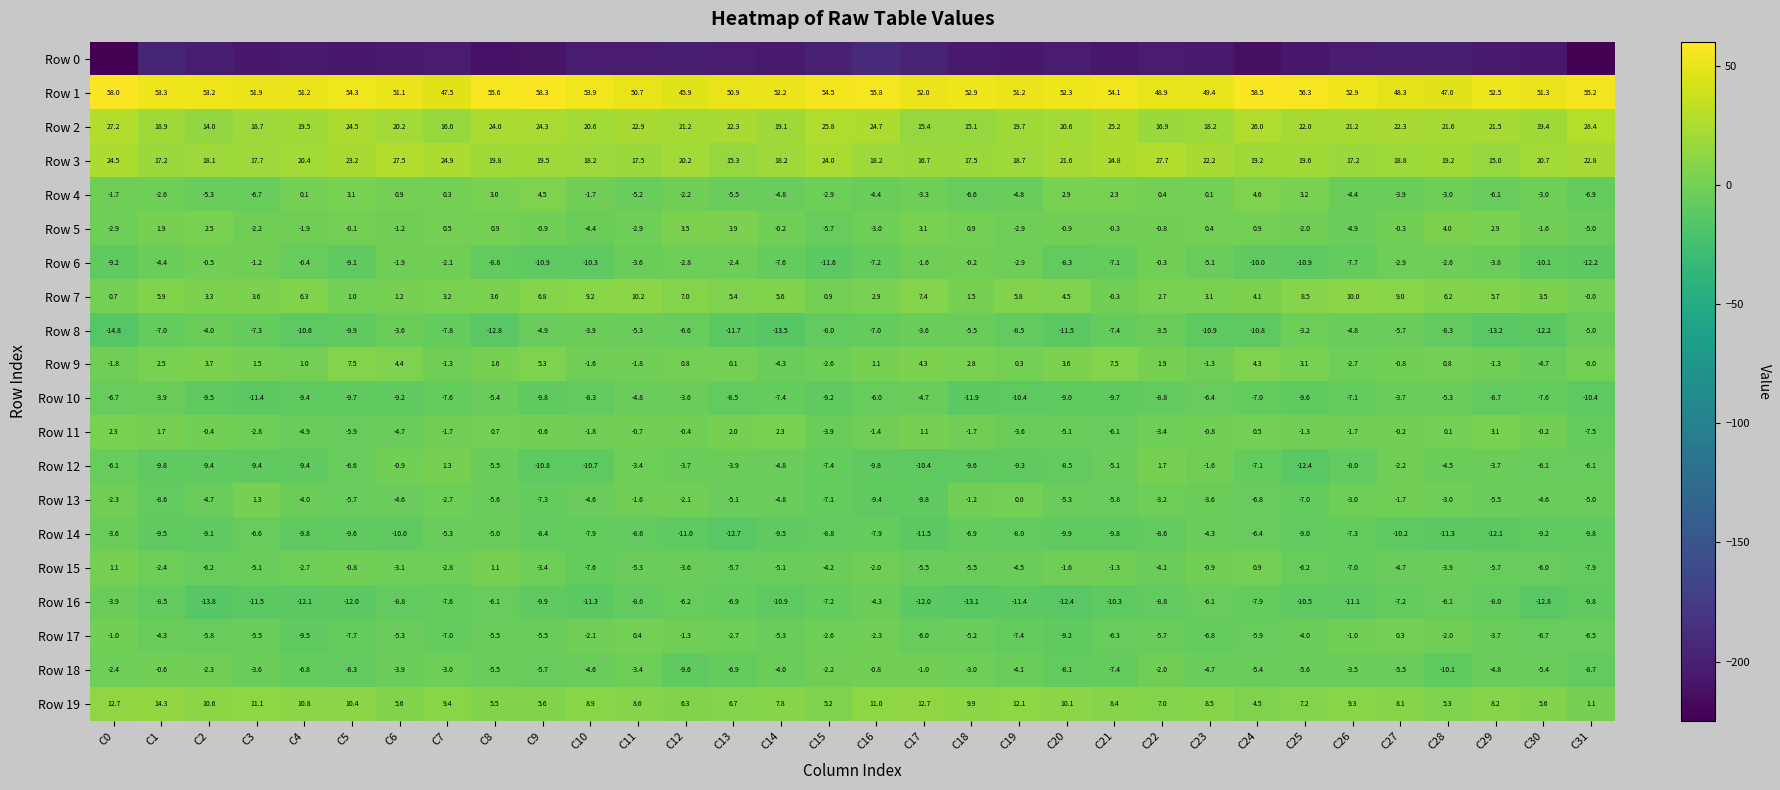

The value of Row 17 at C24 is -8.4. True or false?

False